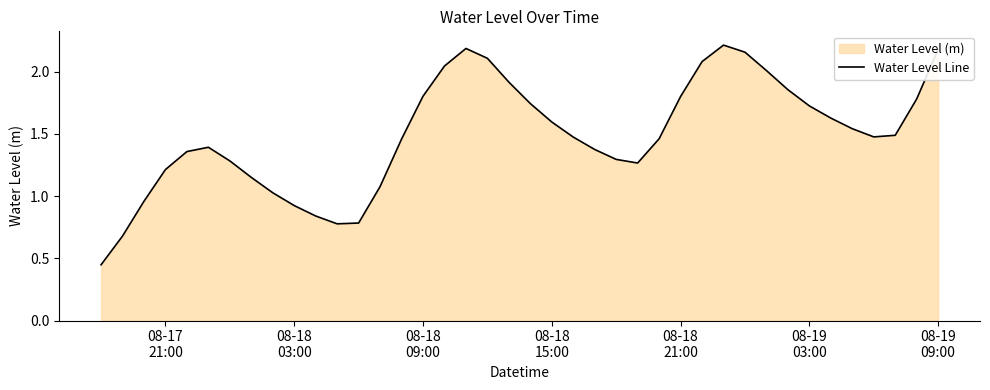

How many interior local peaks (higher than both neighbors) does the data have?

3